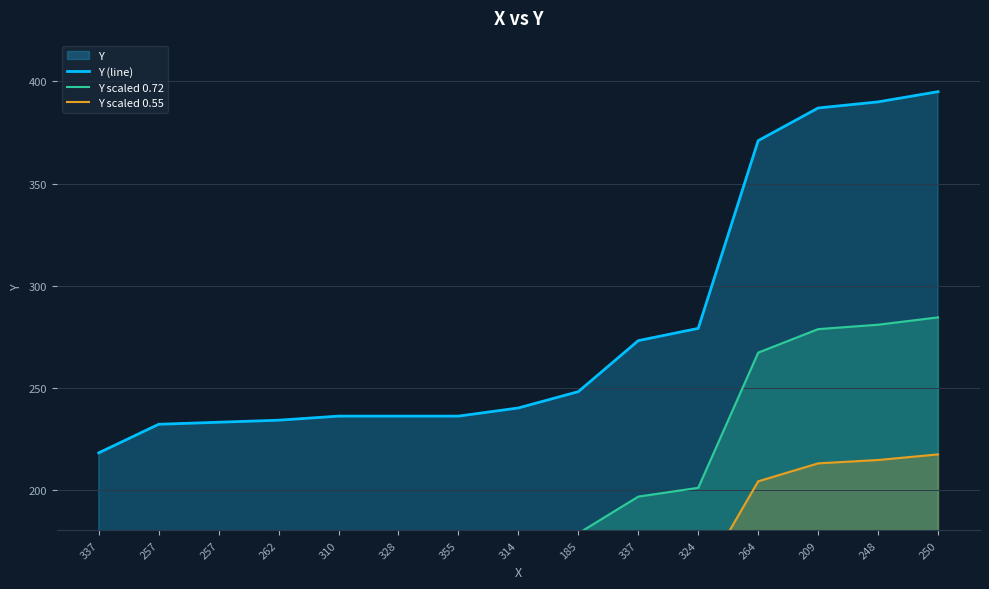

What is the label of the 14th point from the left?

248